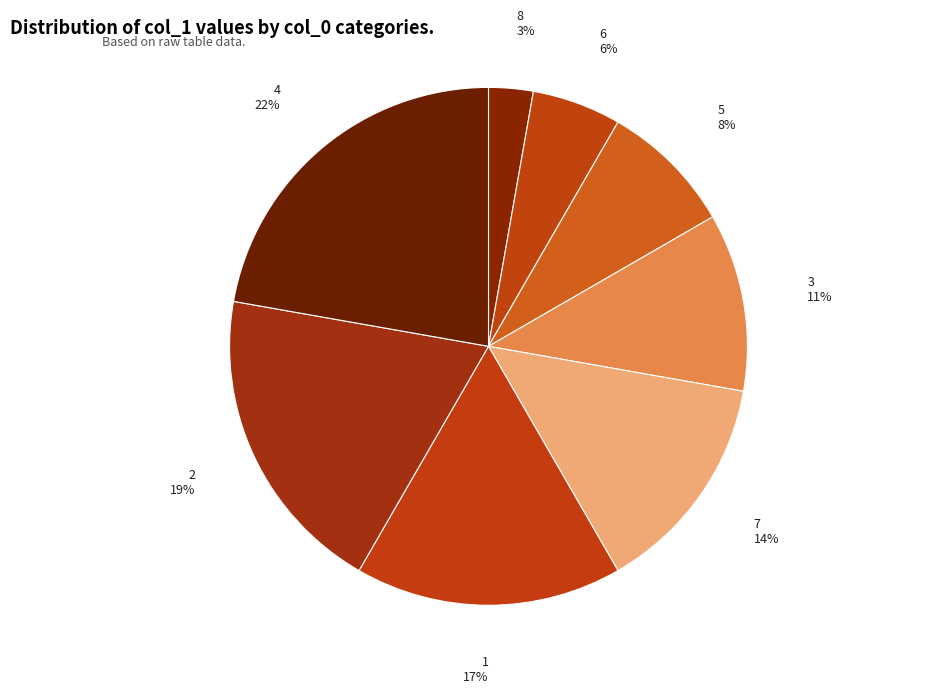

Which slice is the smallest?

8